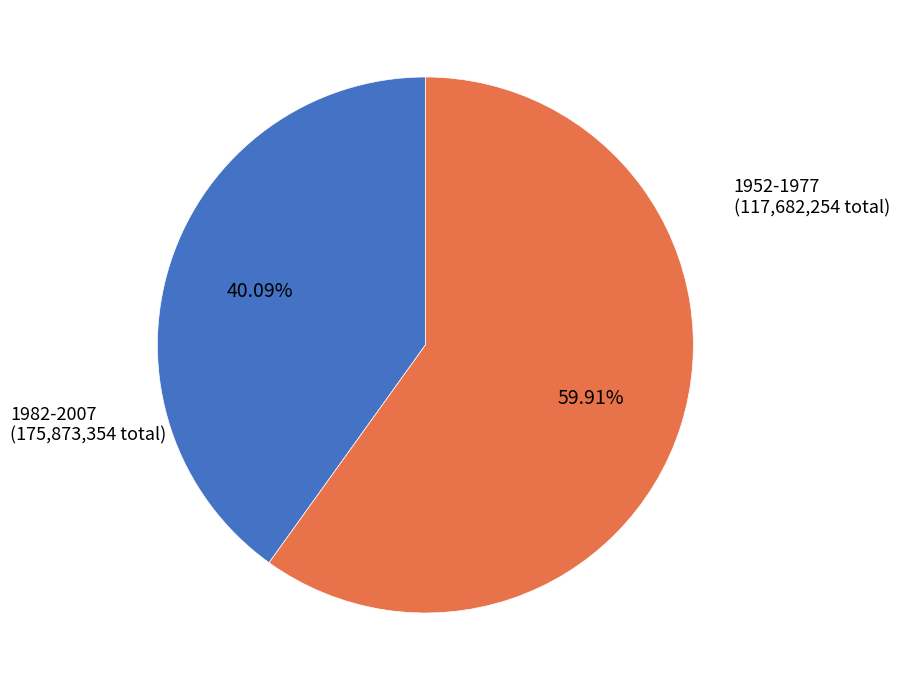

Does any single category account for the majority?

Yes